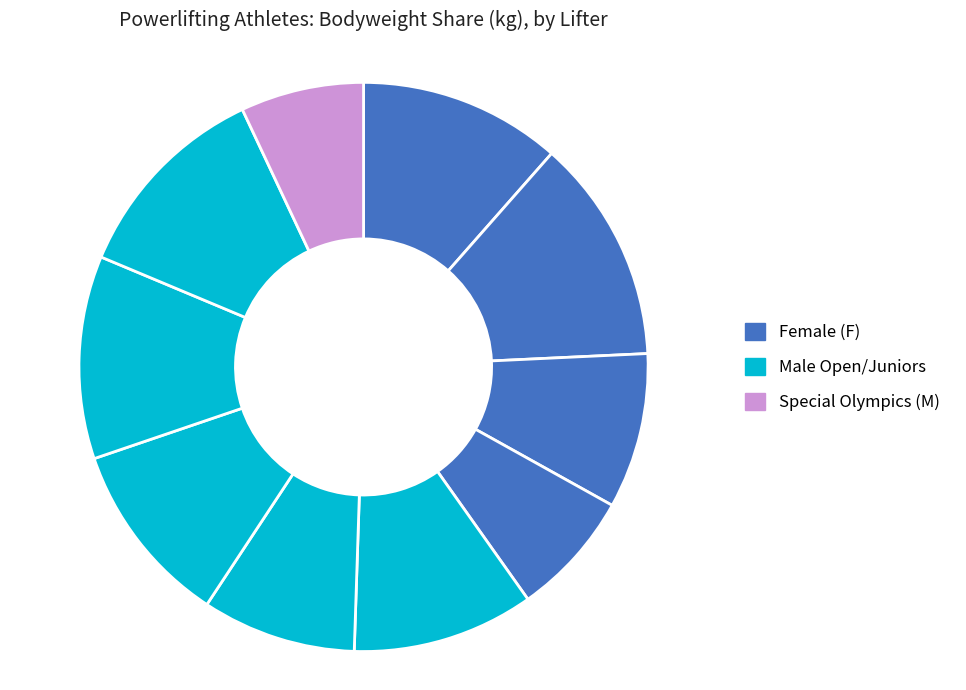

Rank the categories by value from lowest to highest.

Sean McCabe, Jessica Lackner, Kosuke Asada, Janelle Chamberlain, Nigel Goh, Michael Adams #1, Sanne Jonk, Yasar Chowdhury, Tom Newby, Nadhirah Amran